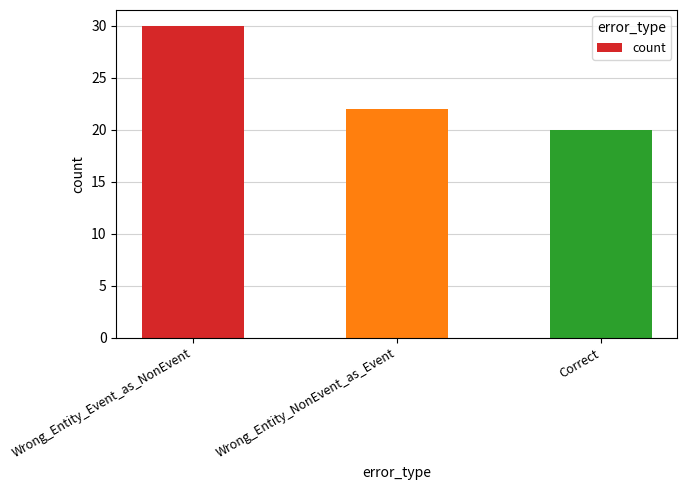

What is the smallest value displayed?

20